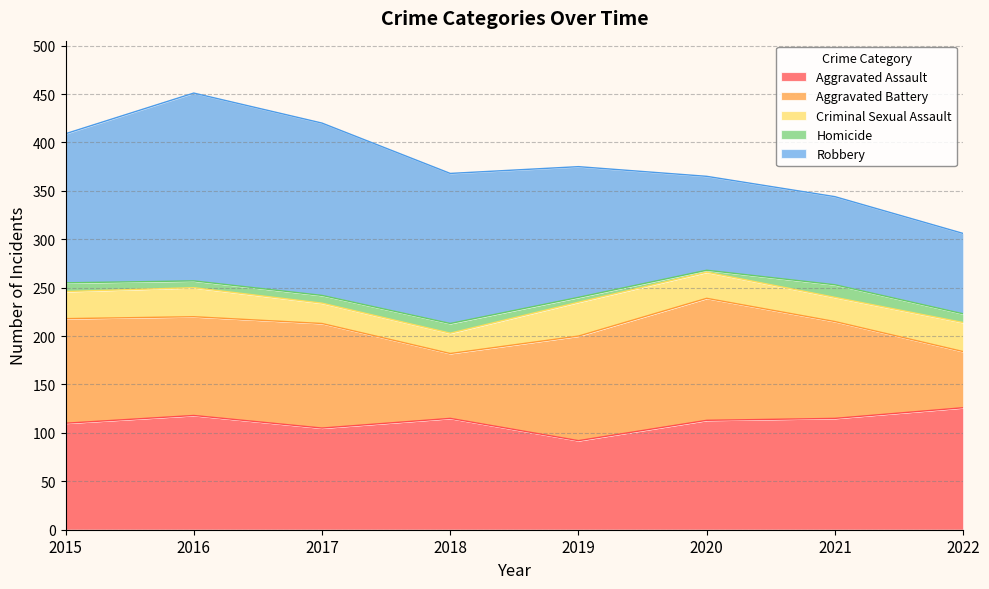

What is the value of the Aggravated Battery point at the 1st from the left?

108